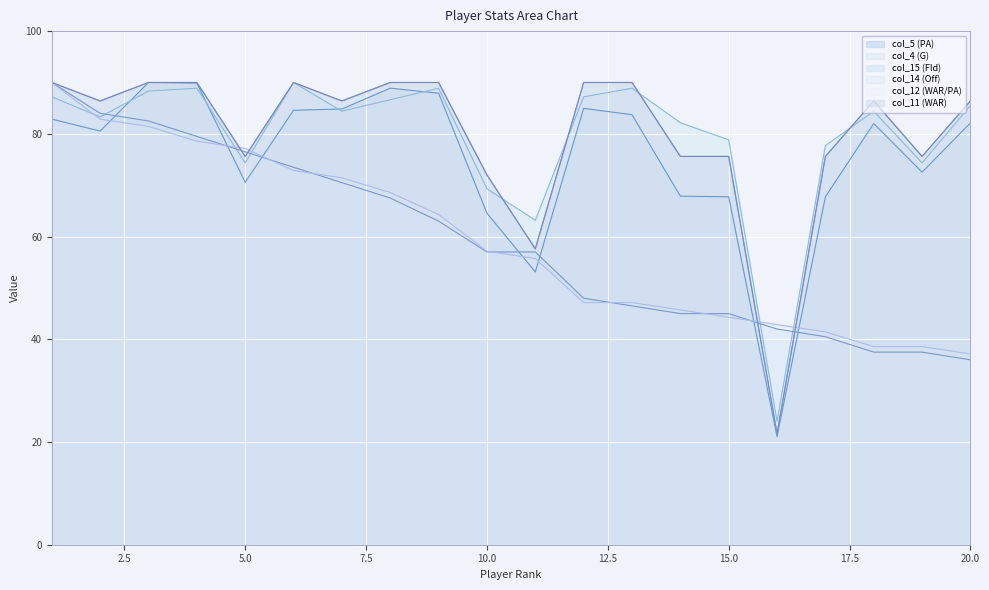

What is the approximate value of col_5 (PA) at 4?

89.9